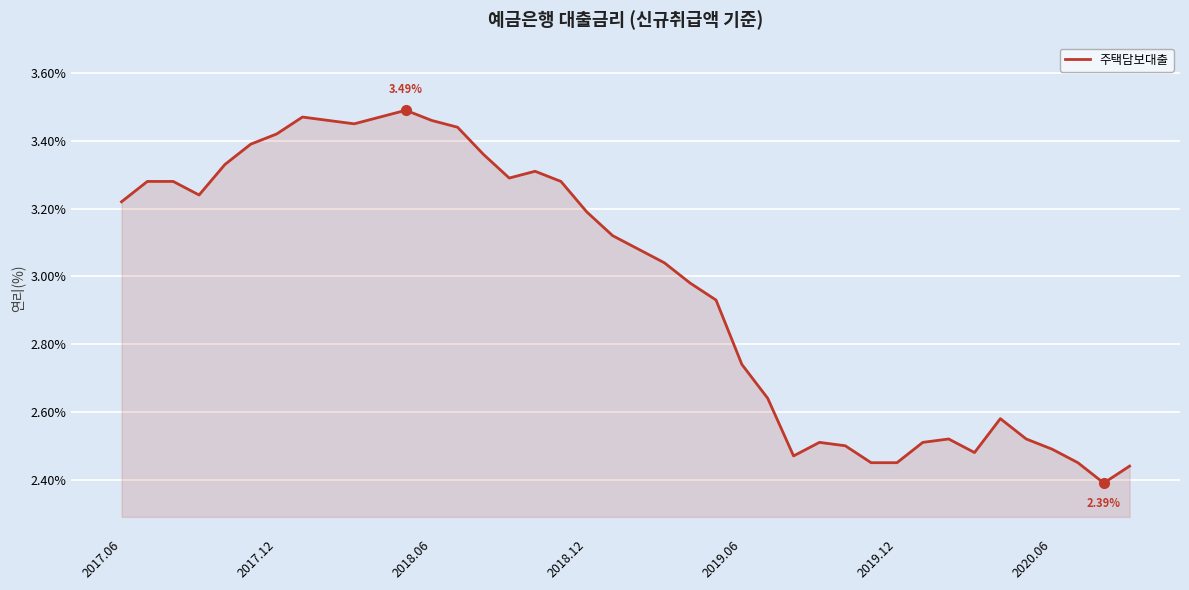

What is the difference between the maximum and minimum values?

1.1